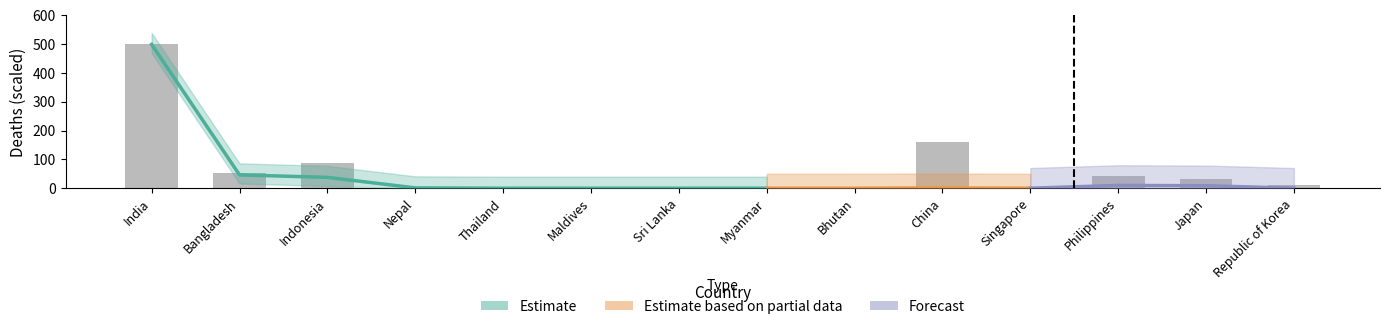

Does the chart contain stacked bars?

No